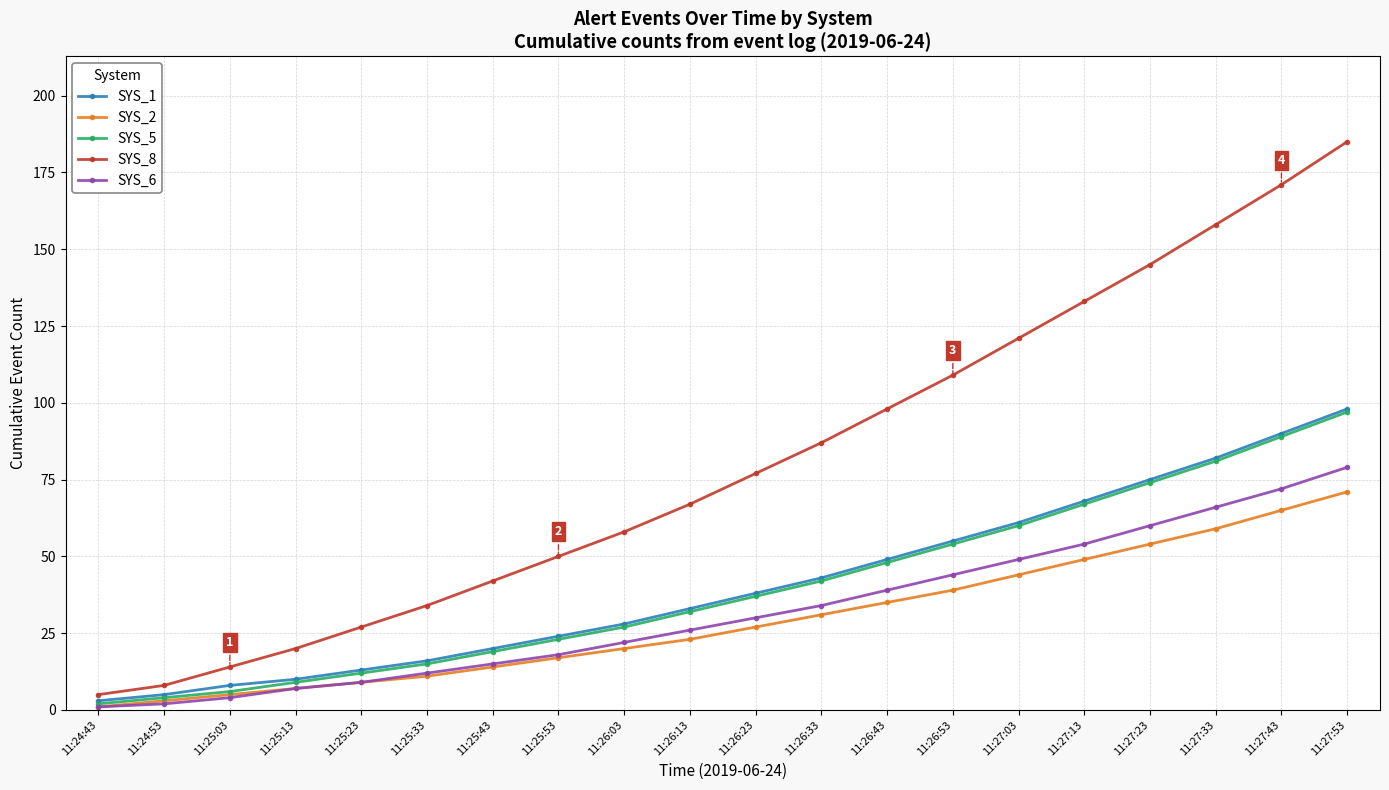

Reading left to right, transcribe all the data shown in this chart.

SYS_1: 3	5	8	10	13	16	20	24	28	33	38	43	49	55	61	68	75	82	90	98
SYS_2: 1	3	5	7	9	11	14	17	20	23	27	31	35	39	44	49	54	59	65	71
SYS_5: 2	4	6	9	12	15	19	23	27	32	37	42	48	54	60	67	74	81	89	97
SYS_8: 5	8	14	20	27	34	42	50	58	67	77	87	98	109	121	133	145	158	171	185
SYS_6: 1	2	4	7	9	12	15	18	22	26	30	34	39	44	49	54	60	66	72	79